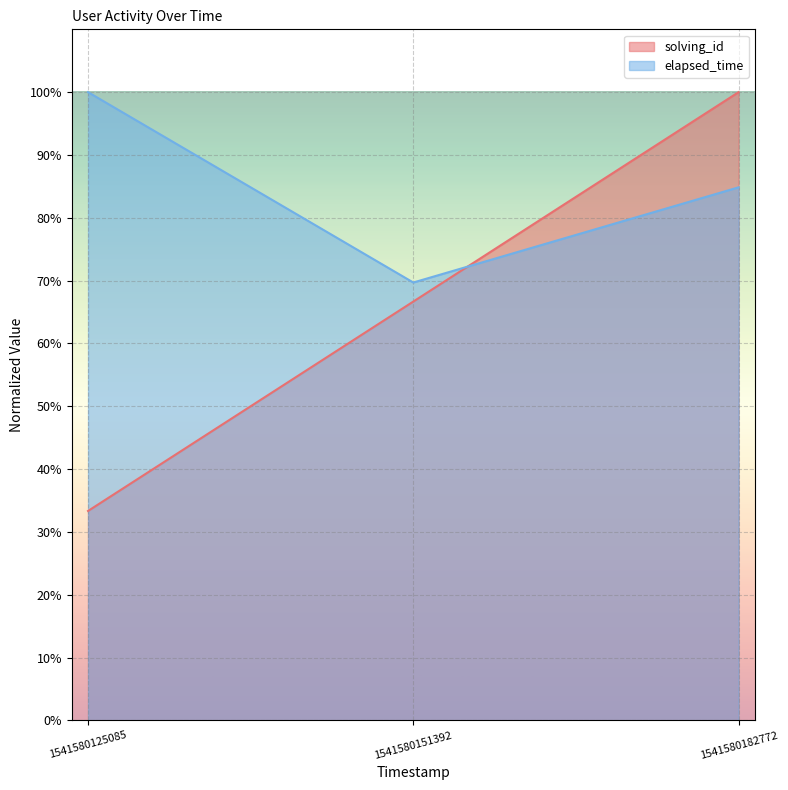

Does the chart display data point markers on the line(s)?

No